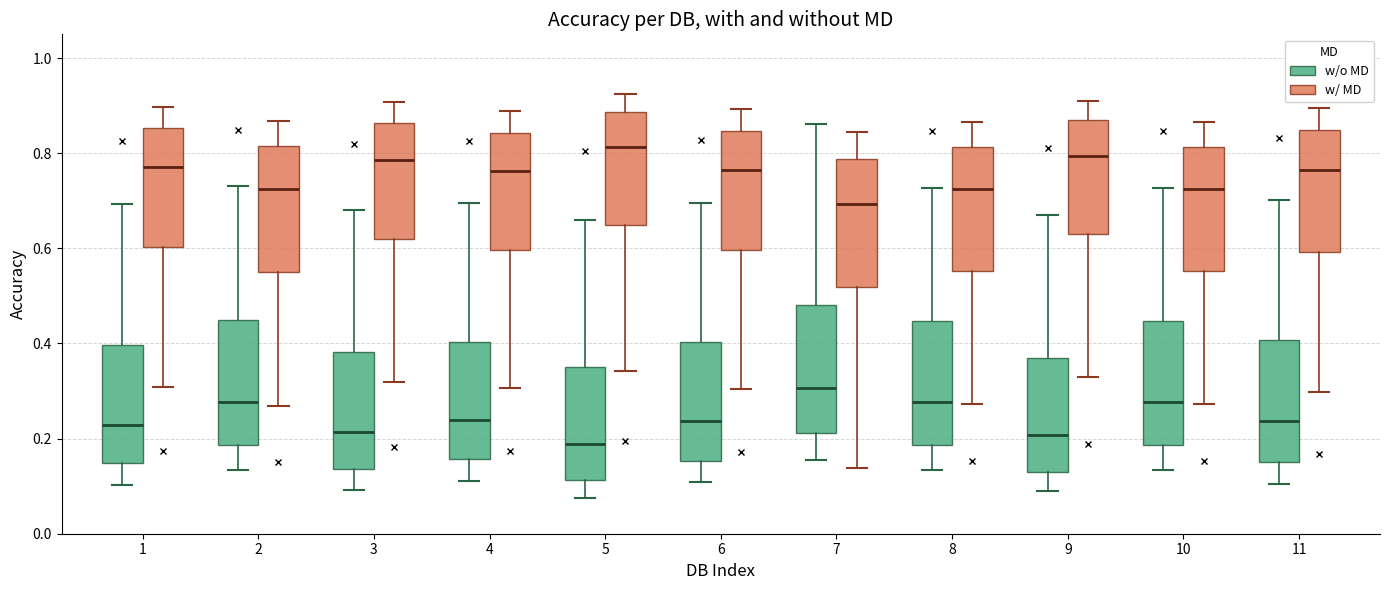

Reading left to right, read every box against the y-axis: the position of its median line, the range the box covers, and the ends of its whiskers. The values are not printed on the chart, so give them approximately, as read against the axis.

1 (w/o MD): median 0.22, box 0.14 to 0.40, whiskers 0.10 to 0.70
1 (w/ MD): median 0.78, box 0.60 to 0.86, whiskers 0.30 to 0.90
2 (w/o MD): median 0.28, box 0.18 to 0.46, whiskers 0.14 to 0.74
2 (w/ MD): median 0.72, box 0.54 to 0.82, whiskers 0.26 to 0.86
3 (w/o MD): median 0.22, box 0.14 to 0.38, whiskers 0.10 to 0.68
3 (w/ MD): median 0.78, box 0.62 to 0.86, whiskers 0.32 to 0.90
4 (w/o MD): median 0.24, box 0.16 to 0.40, whiskers 0.12 to 0.70
4 (w/ MD): median 0.76, box 0.60 to 0.84, whiskers 0.30 to 0.88
5 (w/o MD): median 0.18, box 0.12 to 0.36, whiskers 0.08 to 0.66
5 (w/ MD): median 0.82, box 0.64 to 0.88, whiskers 0.34 to 0.92
6 (w/o MD): median 0.24, box 0.16 to 0.40, whiskers 0.10 to 0.70
6 (w/ MD): median 0.76, box 0.60 to 0.84, whiskers 0.30 to 0.90
7 (w/o MD): median 0.30, box 0.22 to 0.48, whiskers 0.16 to 0.86
7 (w/ MD): median 0.70, box 0.52 to 0.78, whiskers 0.14 to 0.84
8 (w/o MD): median 0.28, box 0.18 to 0.44, whiskers 0.14 to 0.72
8 (w/ MD): median 0.72, box 0.56 to 0.82, whiskers 0.28 to 0.86
9 (w/o MD): median 0.20, box 0.14 to 0.36, whiskers 0.08 to 0.66
9 (w/ MD): median 0.80, box 0.64 to 0.86, whiskers 0.34 to 0.92
10 (w/o MD): median 0.28, box 0.18 to 0.44, whiskers 0.14 to 0.72
10 (w/ MD): median 0.72, box 0.56 to 0.82, whiskers 0.28 to 0.86
11 (w/o MD): median 0.24, box 0.16 to 0.40, whiskers 0.10 to 0.70
11 (w/ MD): median 0.76, box 0.60 to 0.84, whiskers 0.30 to 0.90